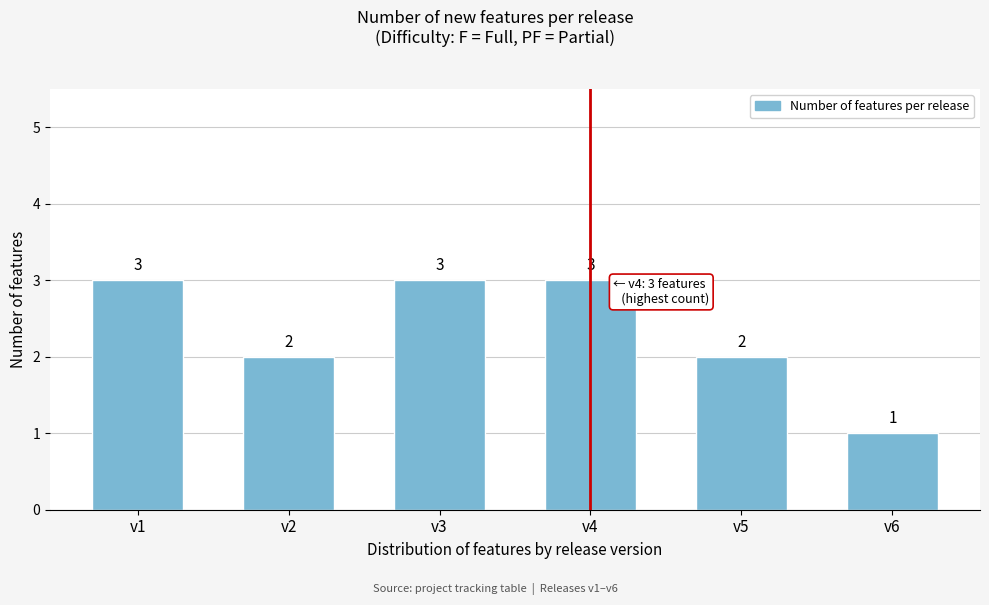

Reading left to right, list all the values displayed in this chart.

v1=3	v2=2	v3=3	v4=3	v5=2	v6=1